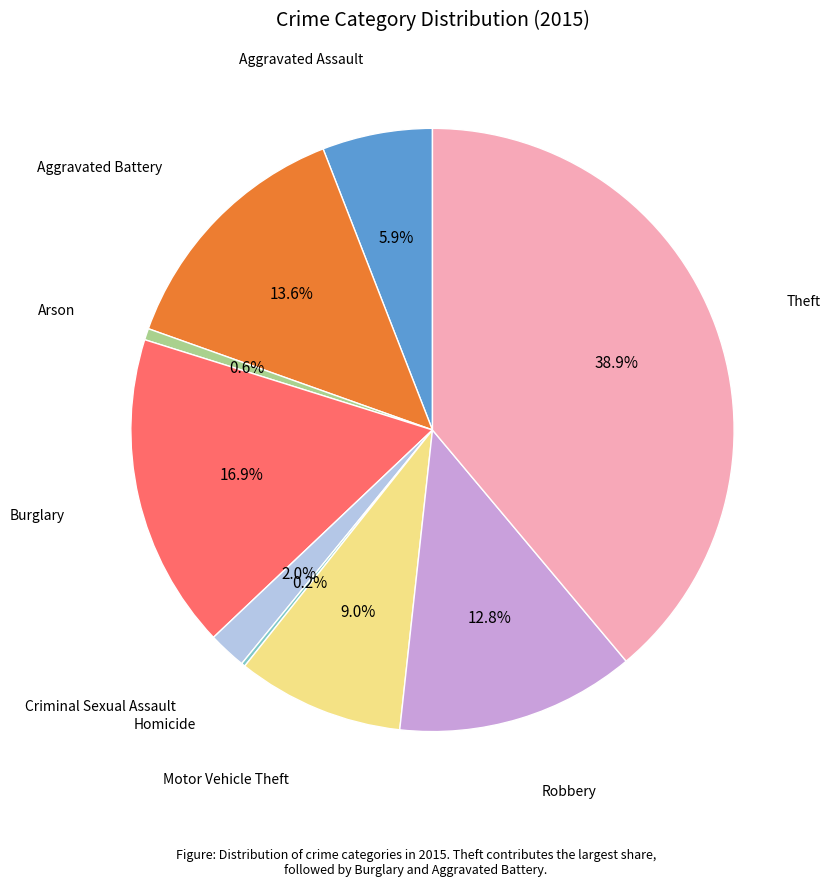

Is there any slice that represents more than half of the pie?

No